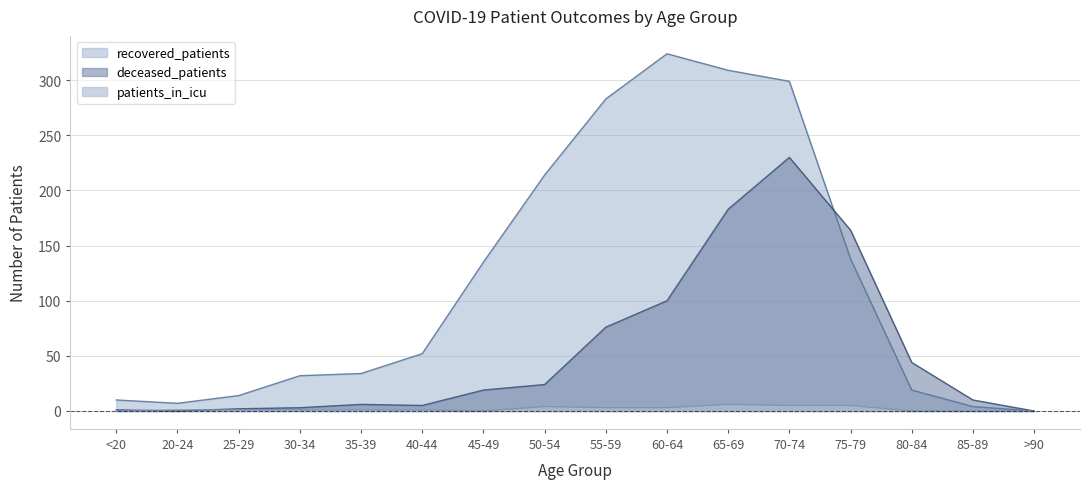

In deceased_patients, how many points are higher than both neighbors (excluding endpoints)?

2